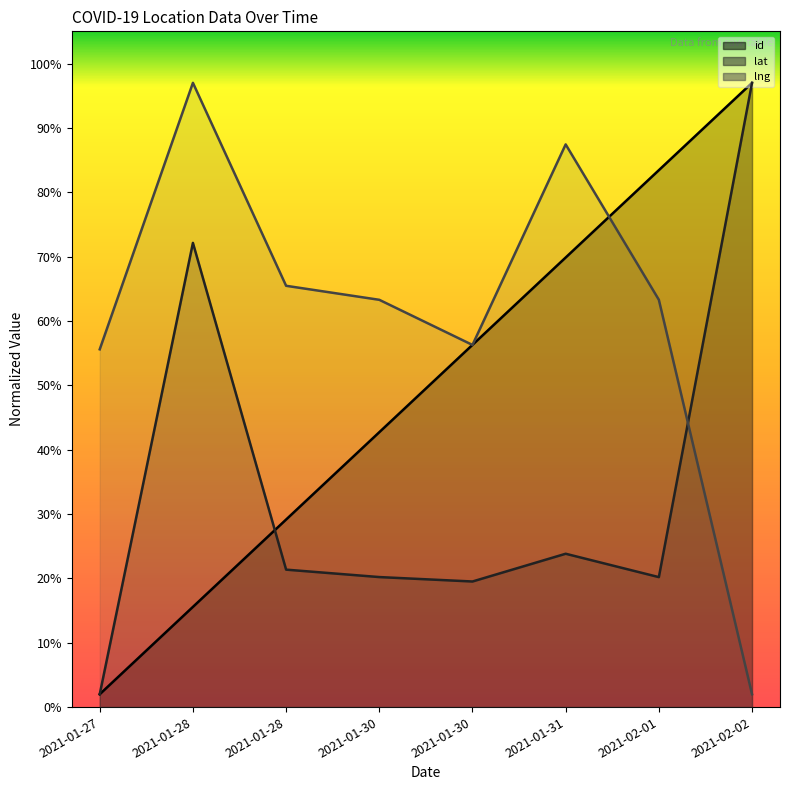

Which label corresponds to the largest value in the chart?

2021-02-02